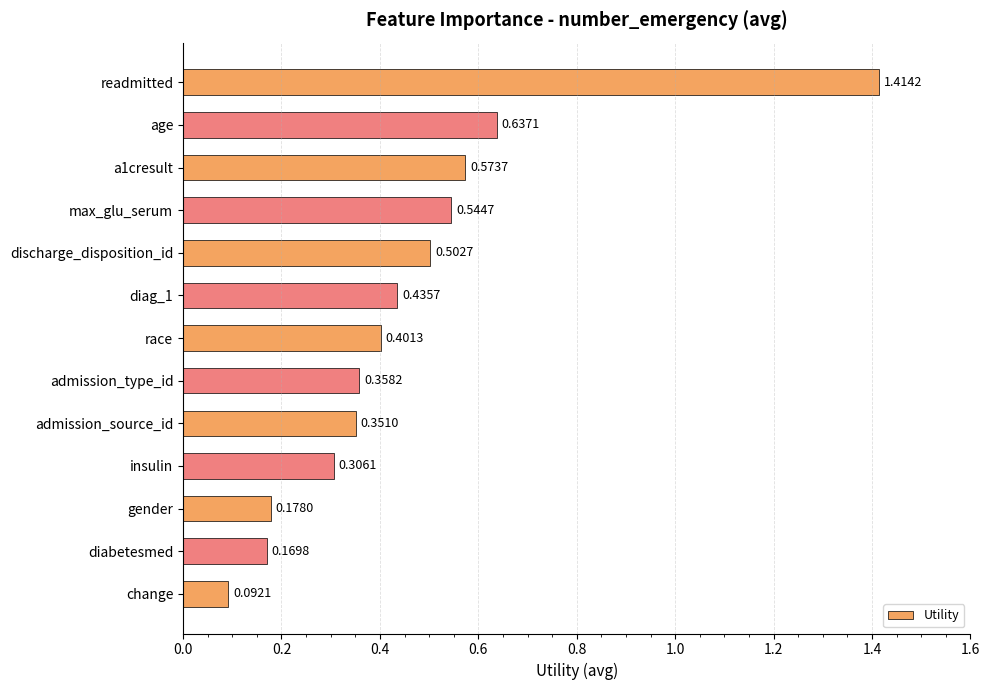

At which label is the value closest to 0?

change